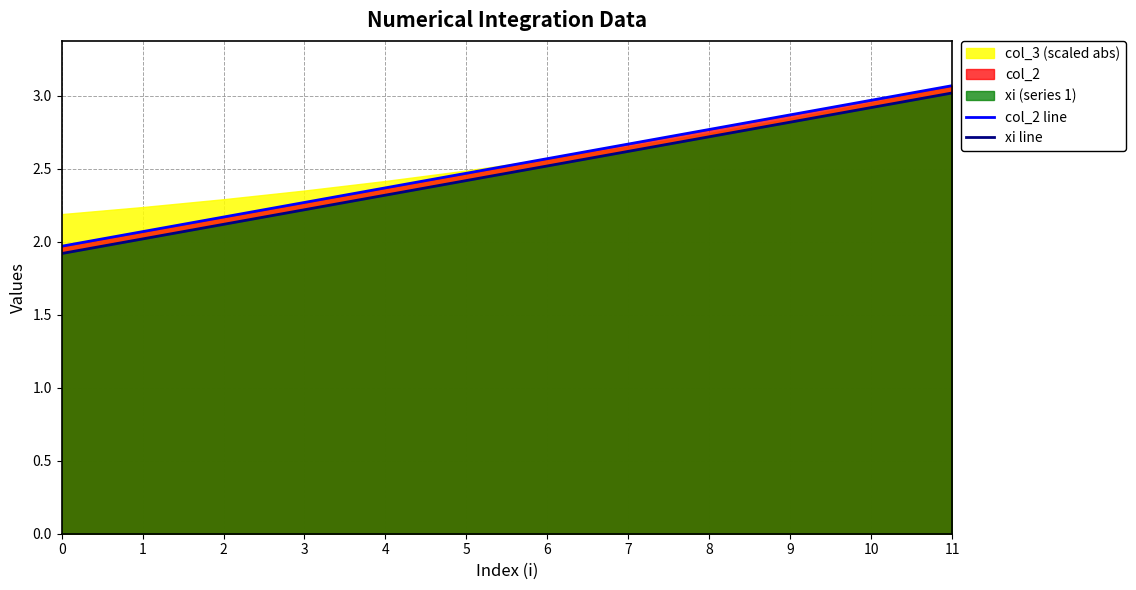

True or false: col_2 line and xi line cross at least once.

False